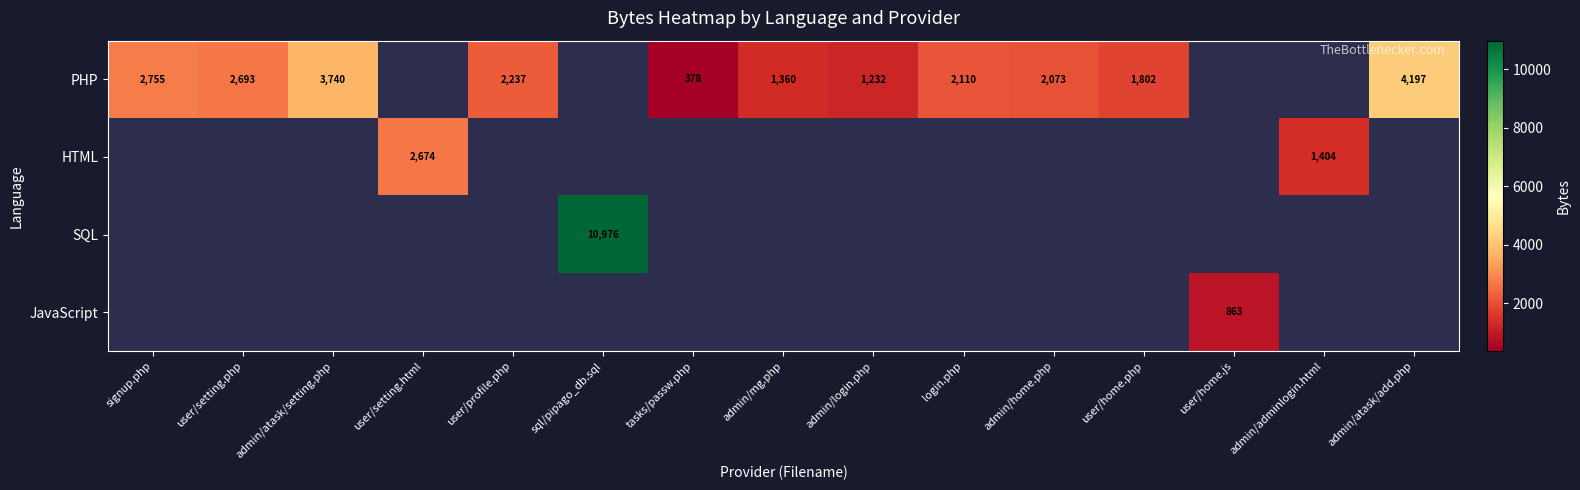

True or false: PHP has a value of 272 at admin/mg.php.

False